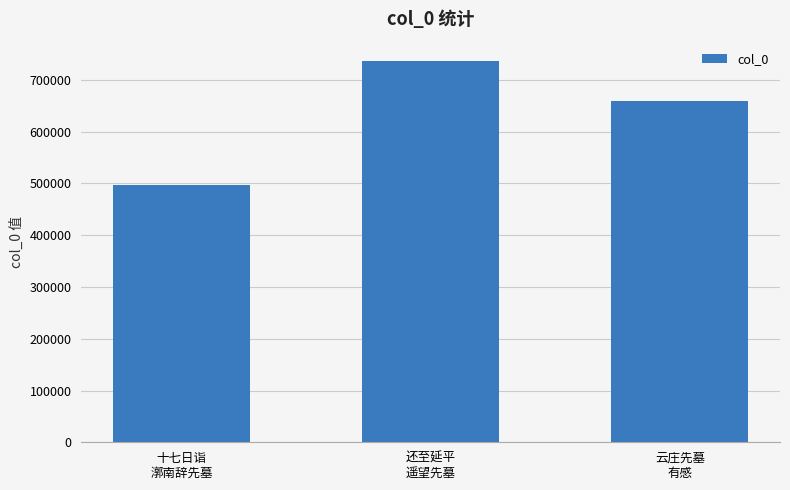

What is the value of the 1st bar from the left?

497740